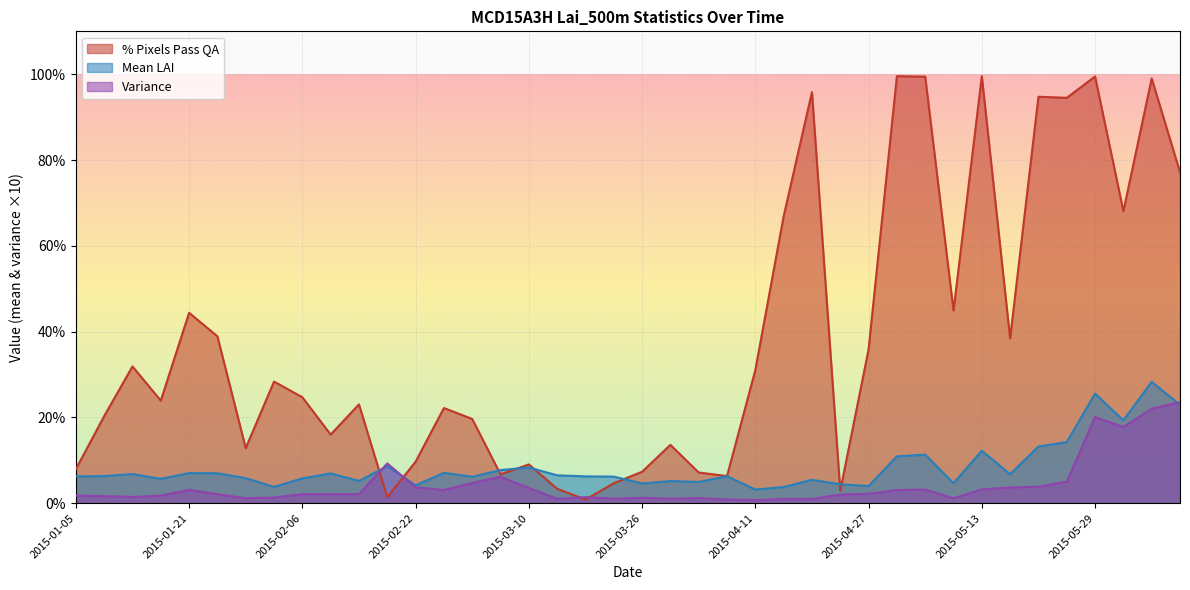

Where do variance and per_cent_pixels_pass_qa first cross each other?

2015-02-14 and 2015-02-18